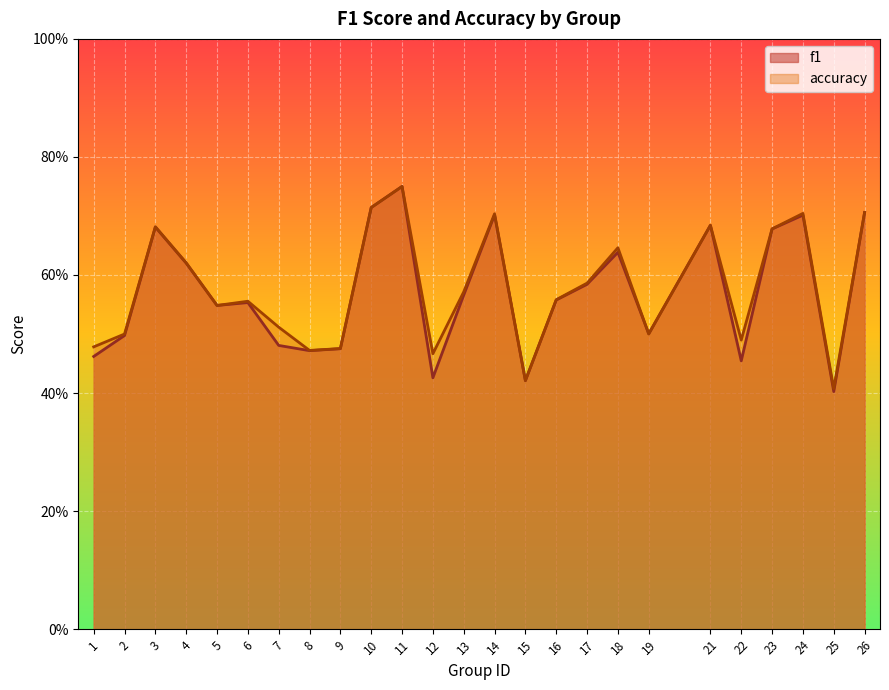

What value does the accuracy series have at 16?

0.6